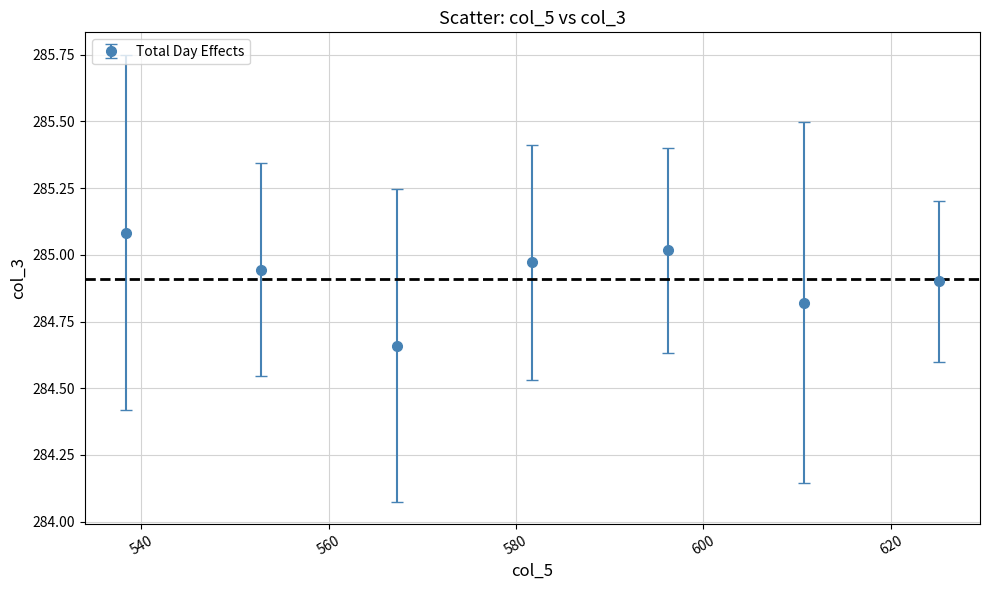

What is the sum of all values?

1994.4